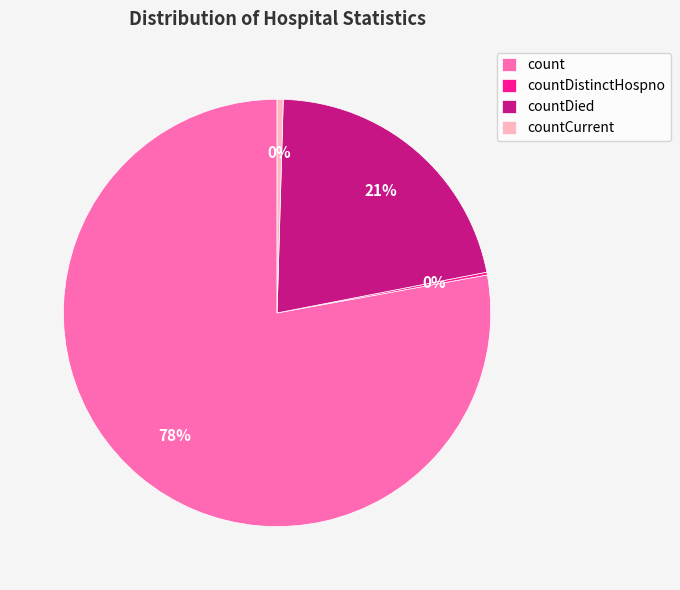

Is it true that countDied is 10% of the pie?

False